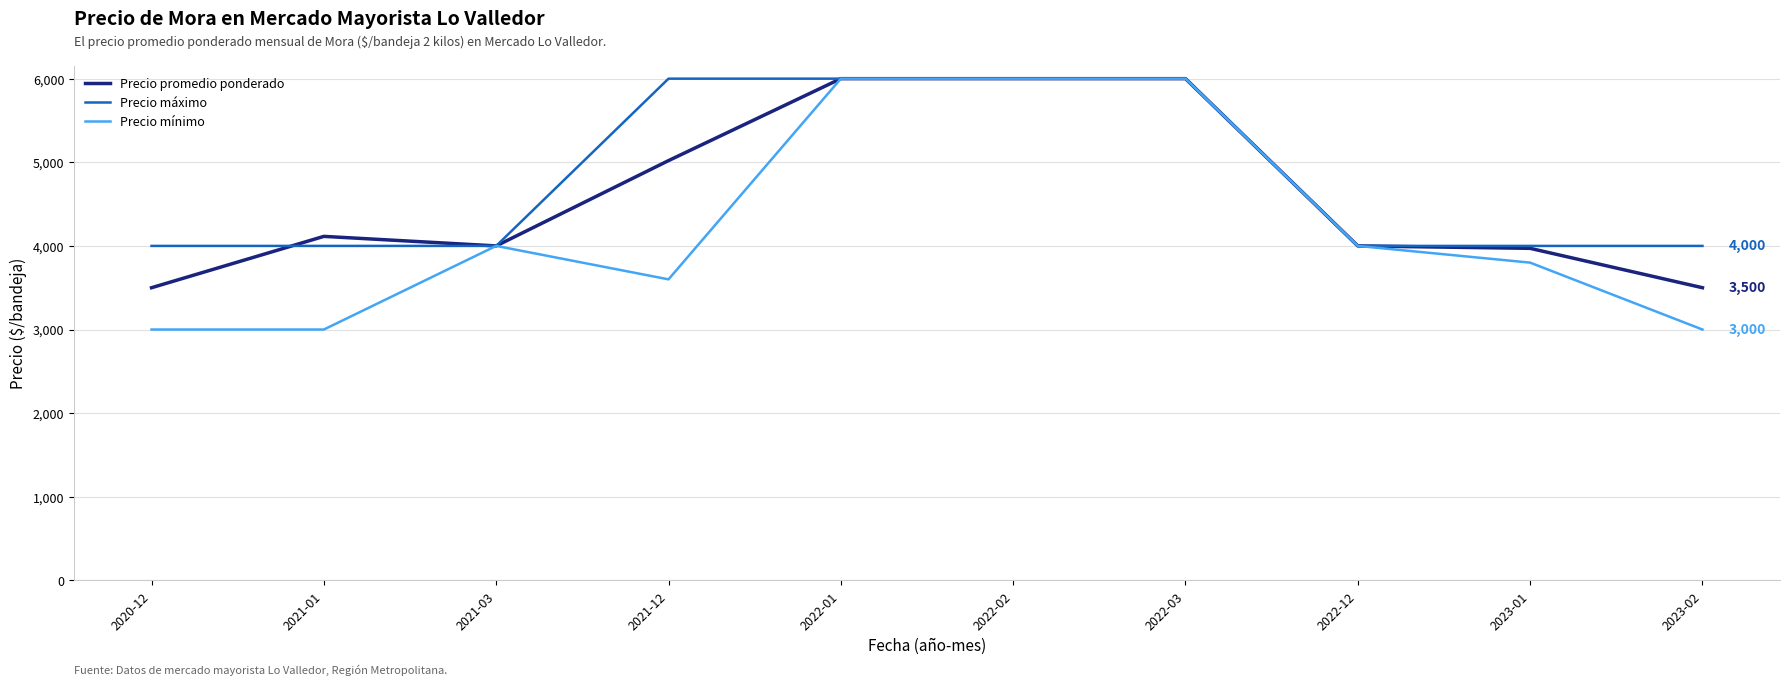

Where do Precio promedio ponderado and Precio máximo first cross each other?

2020-12 and 2021-01